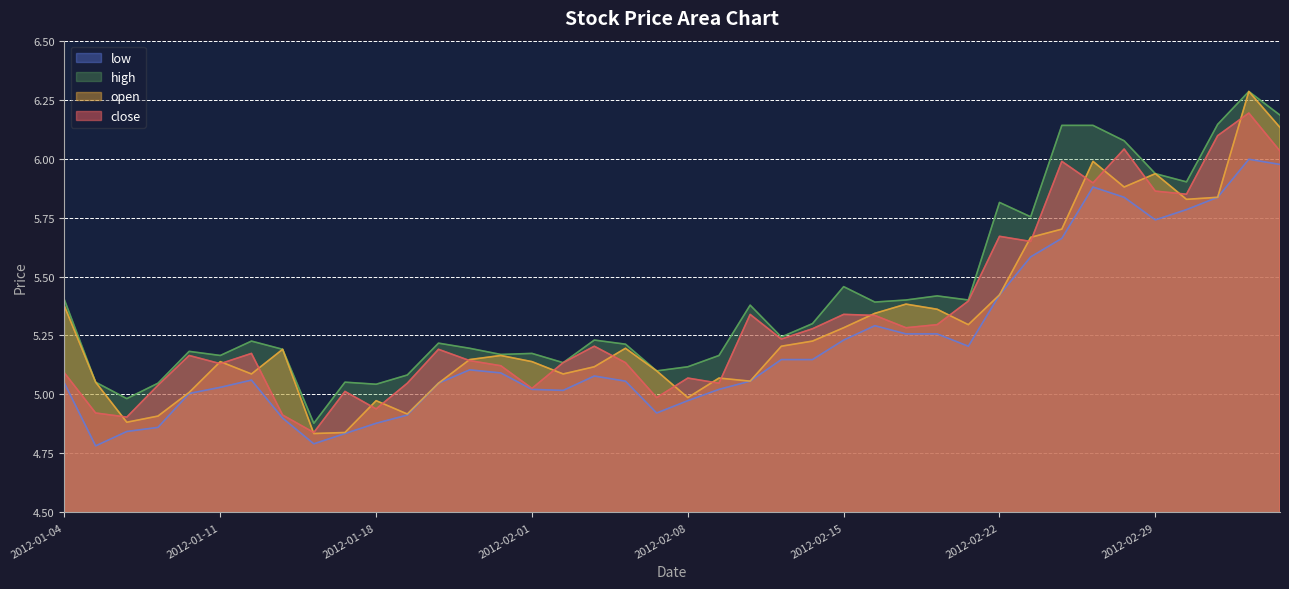

List the series in order of their peak value, lowest first.

low, close, open, high